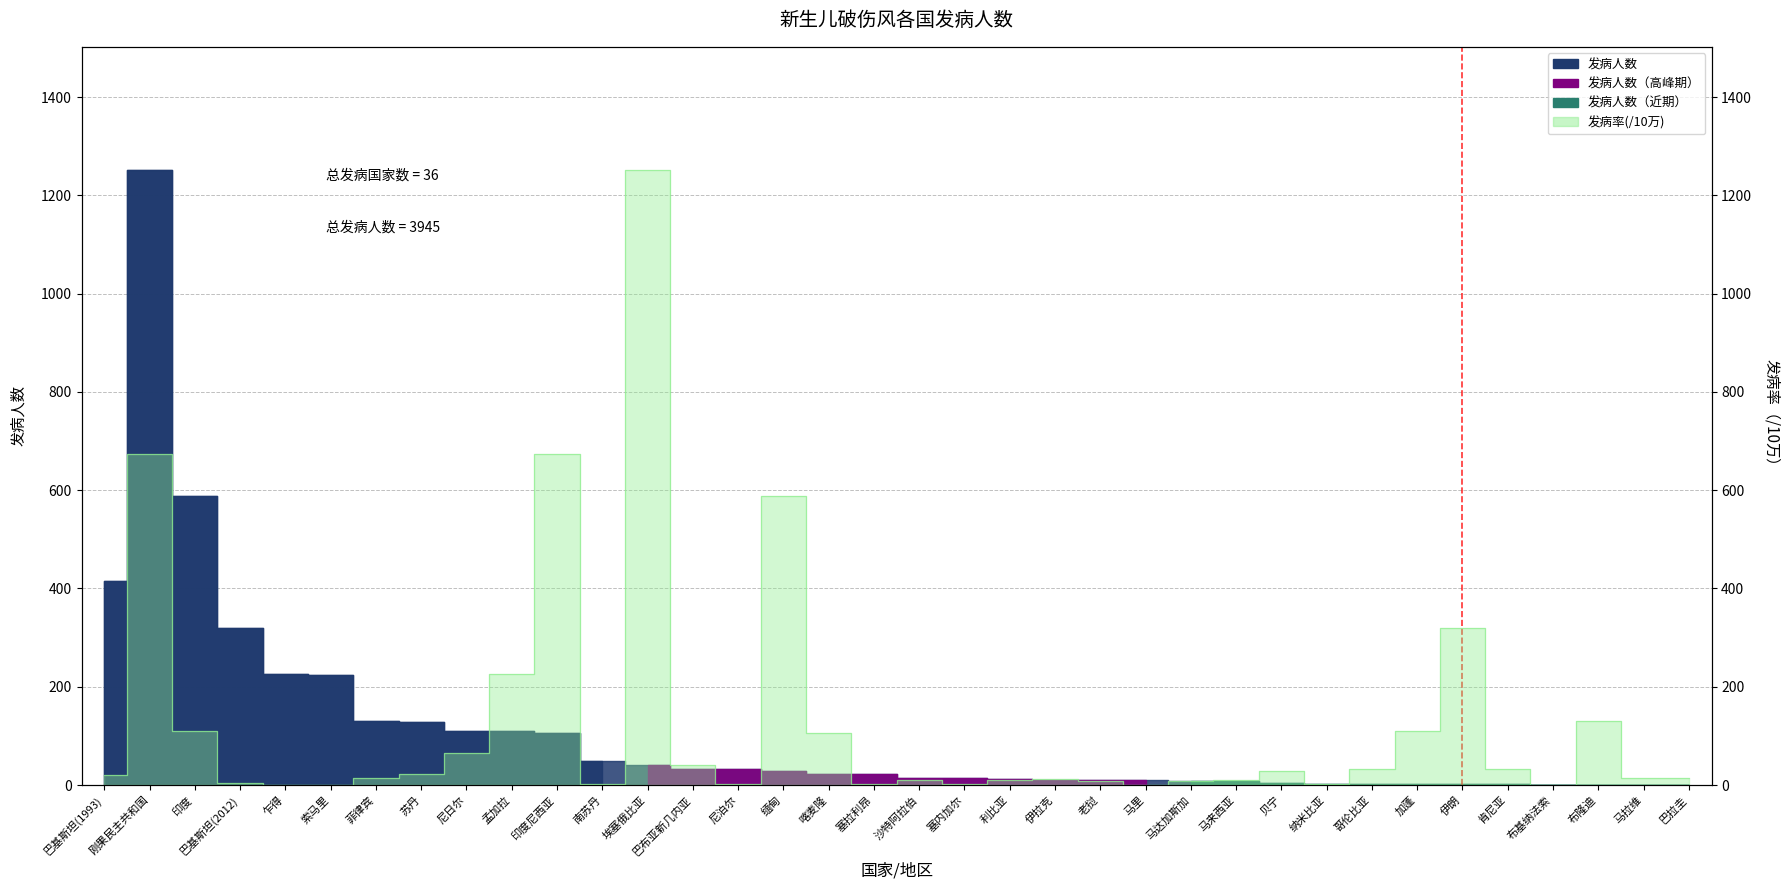

How many data points does each series have?

36